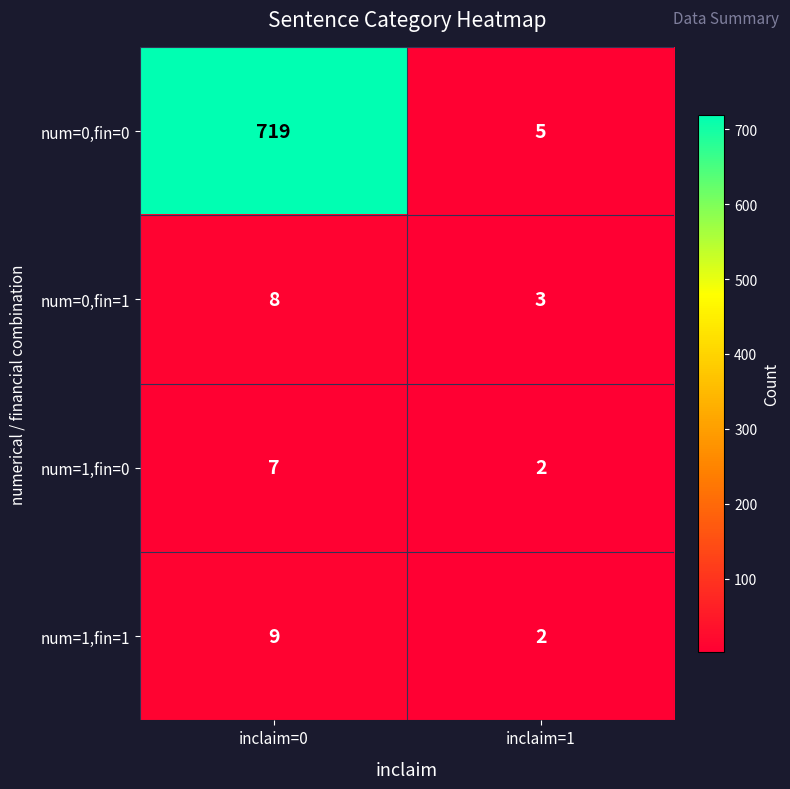

Which label corresponds to the largest value in the chart?

inclaim=0